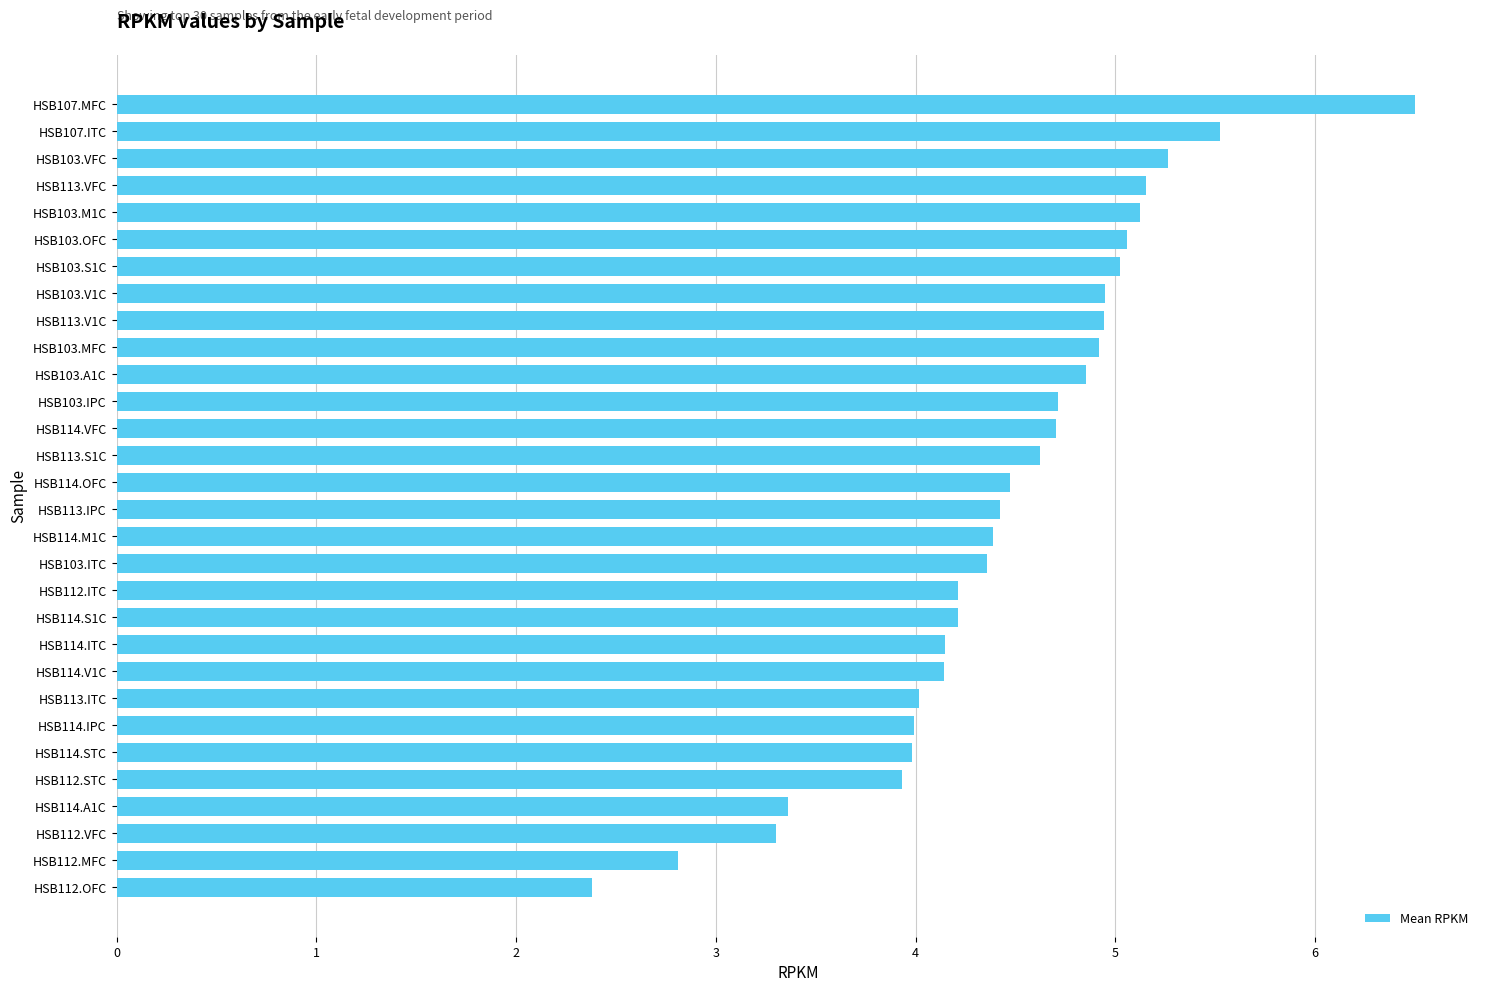

What is the change in value from HSB114.S1C to HSB114.M1C?

+0.2